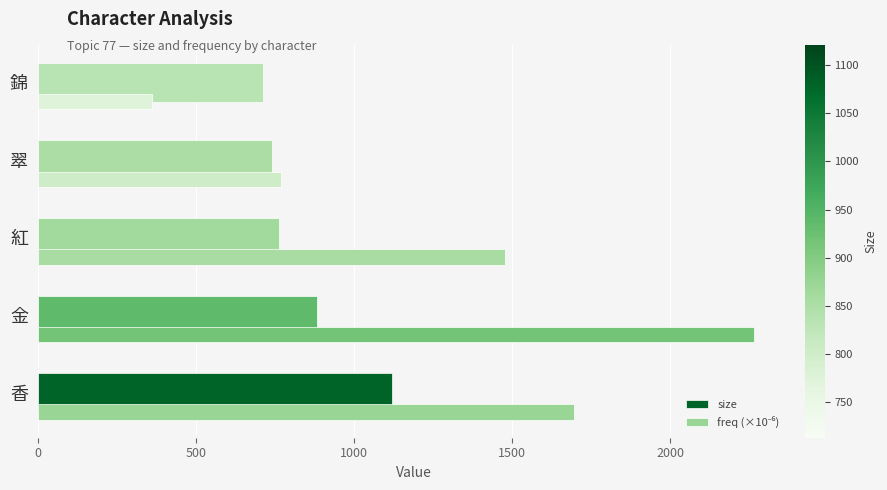

At how many categories does at least one series exceed 835?

3